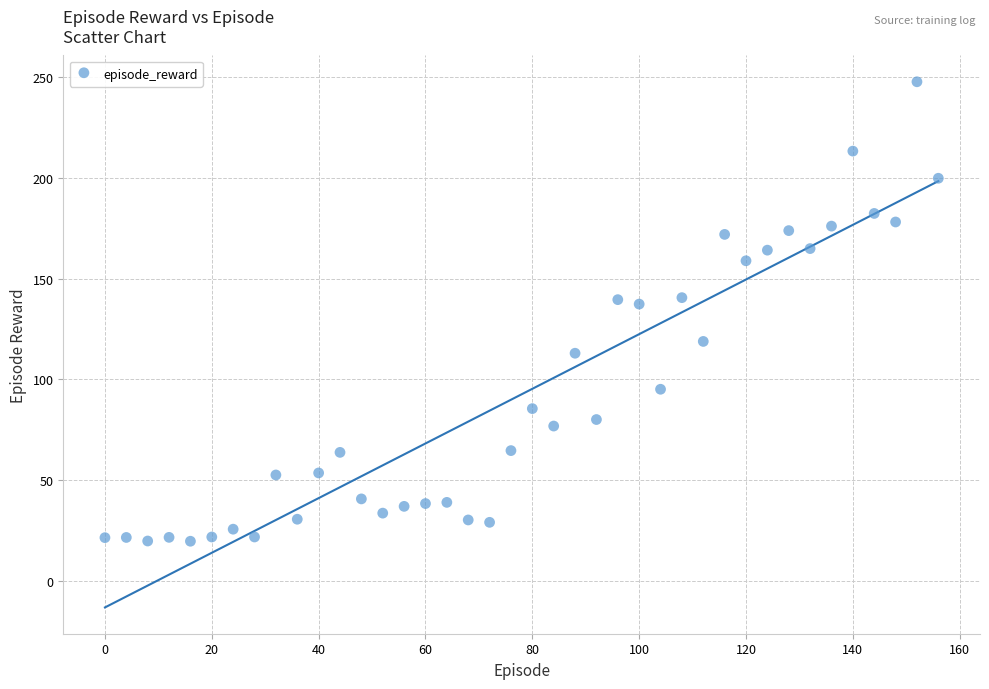

What is the range of Y values (max minus min)?

227.9